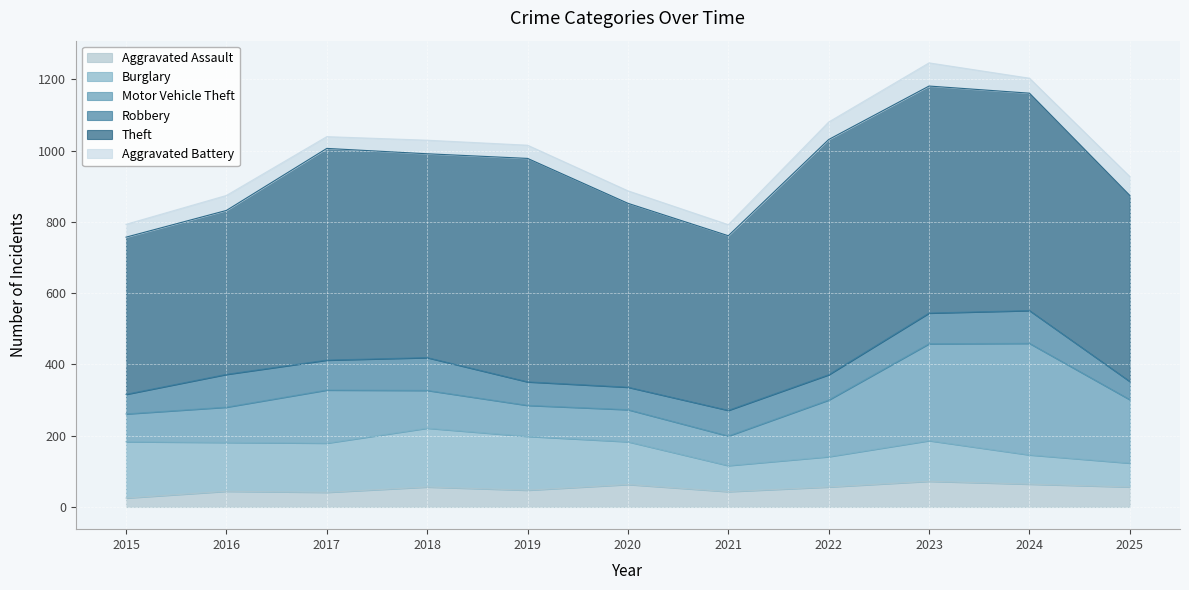

What is the value of the Aggravated Assault point at the 1st from the left?

25